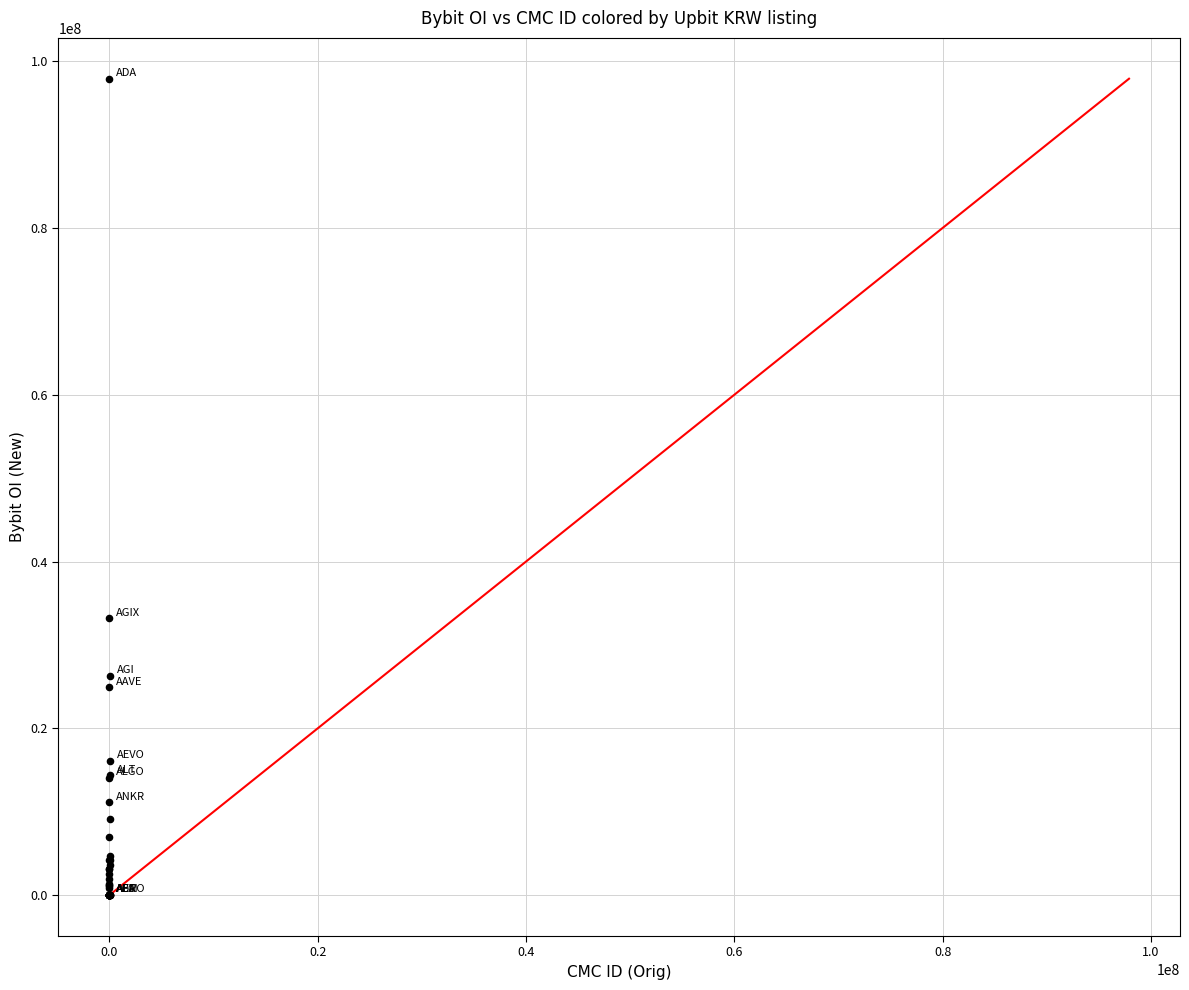

What Y value in the scatter plot is closest to 48945064?

33175094